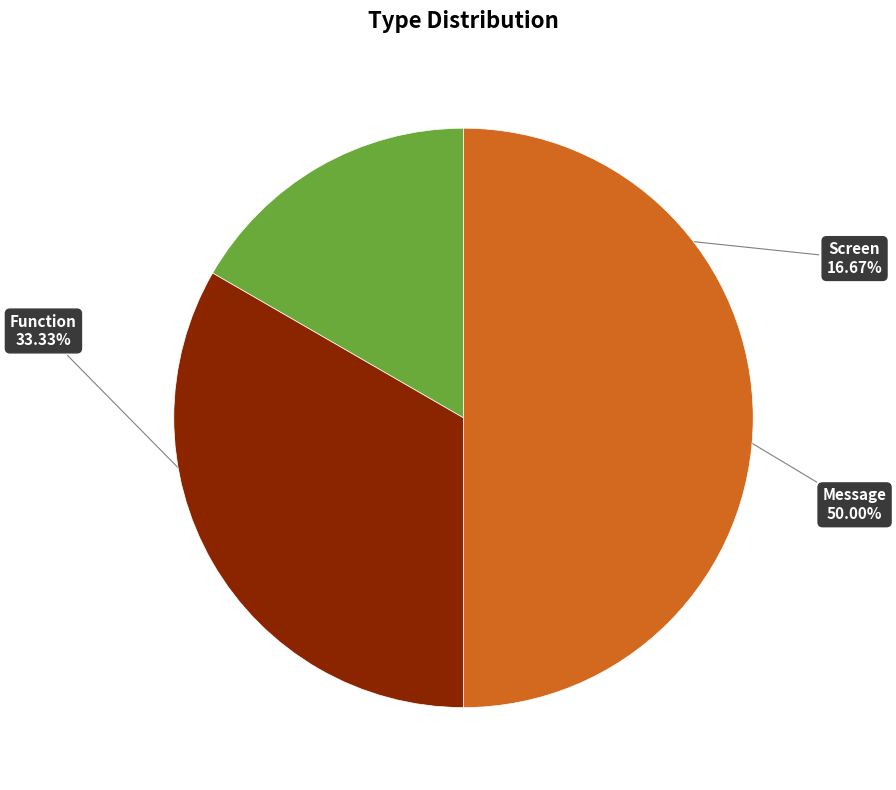

Rank the categories by value from highest to lowest.

Message, Function, Screen